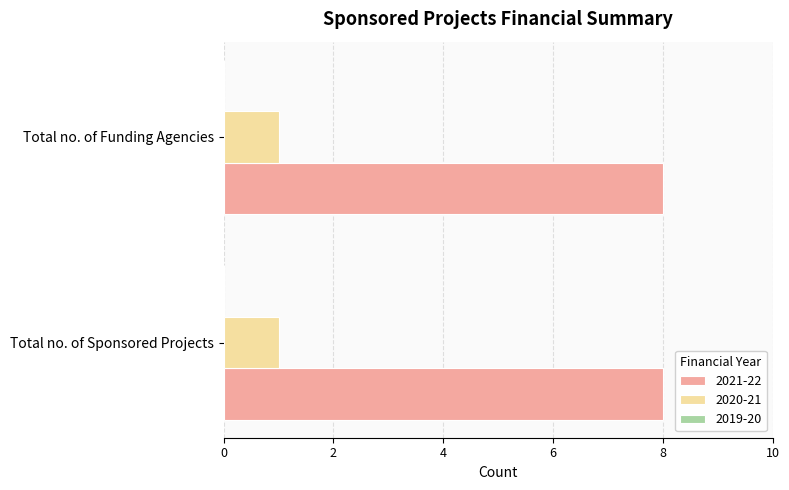

What is the total value across all series at Total no. of Sponsored Projects?

9